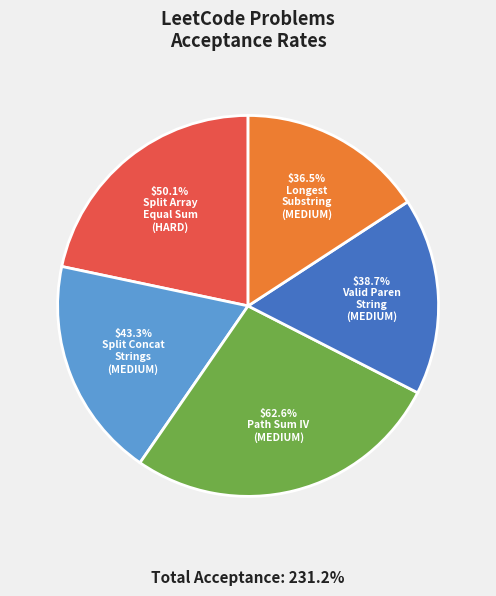

Which category has the biggest portion of the pie?

Path Sum IV (MEDIUM)